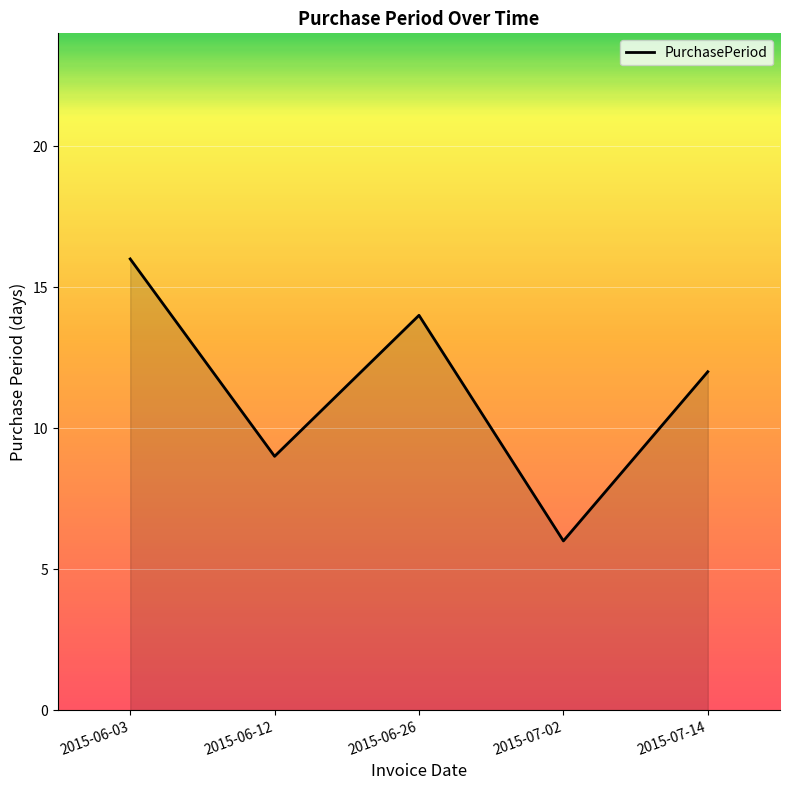

Rank the categories by value from lowest to highest.

2015-07-02, 2015-06-12, 2015-07-14, 2015-06-26, 2015-06-03